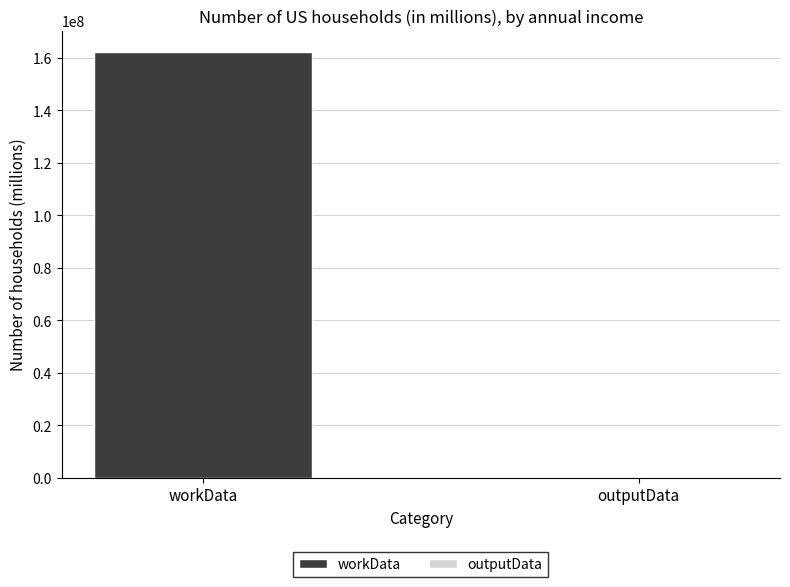

What is the highest value of the workData series?

162254684